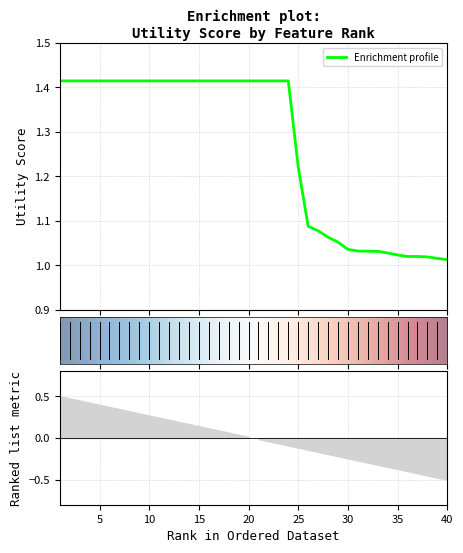

Does the chart display data point markers on the line(s)?

No